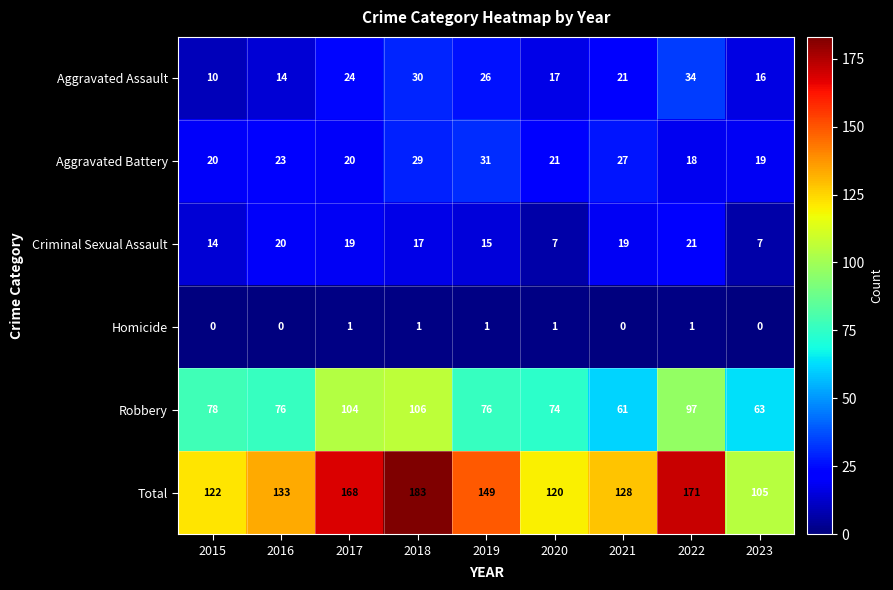

What is the total value across all series at 2019?

298